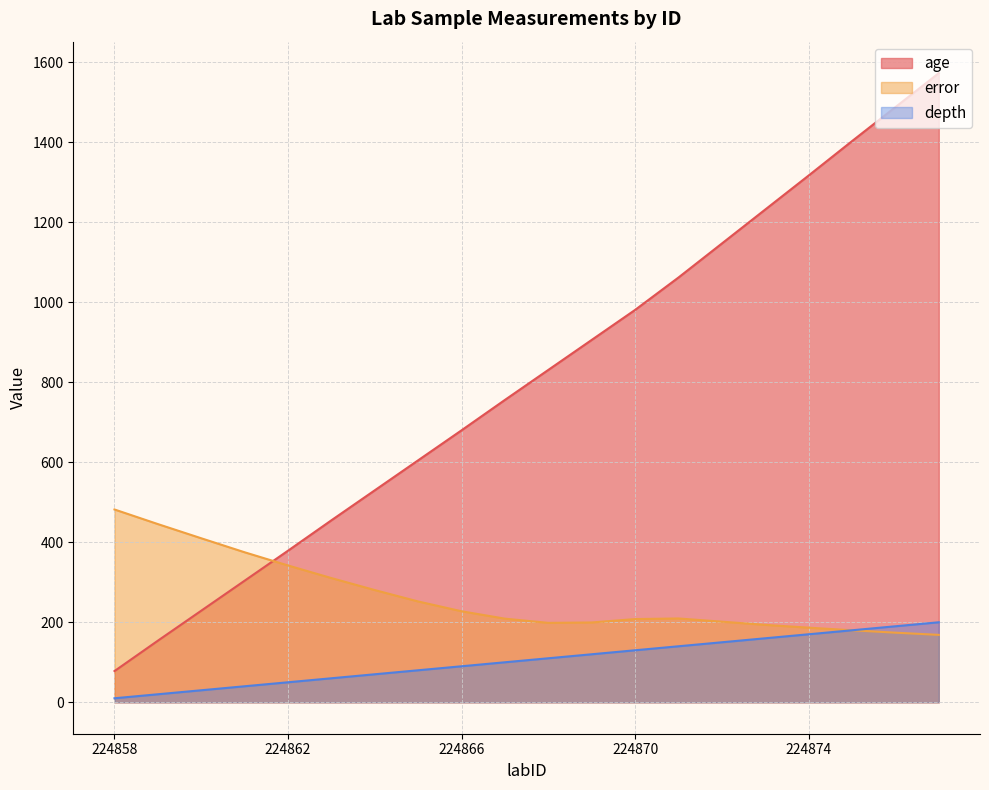

At 224860, list the series in order from smallest to largest.

depth, age, error